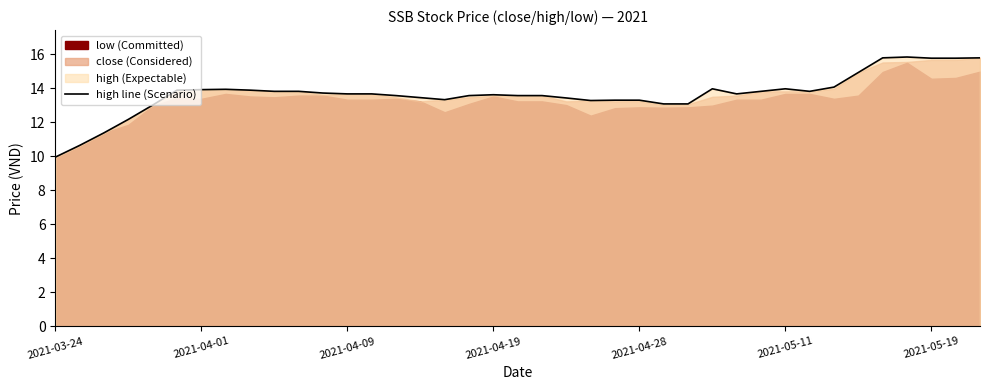

At which label is the value closest to 12?

2021-04-19